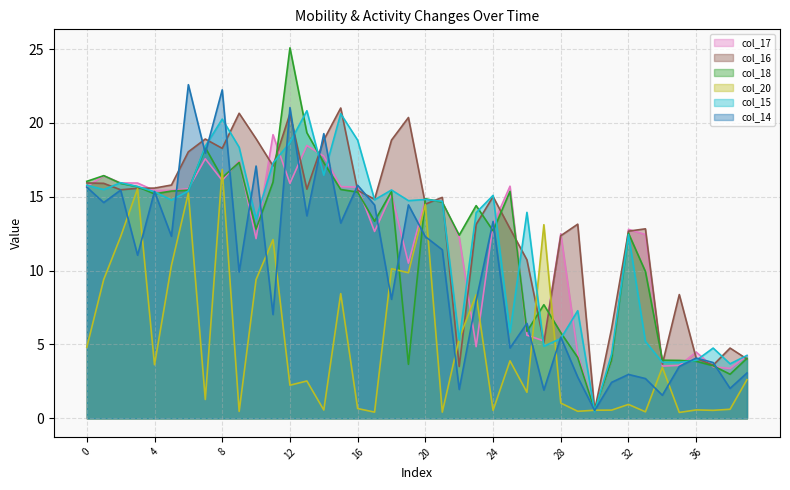

The col_20 series shows 22.3 at 27. True or false?

False